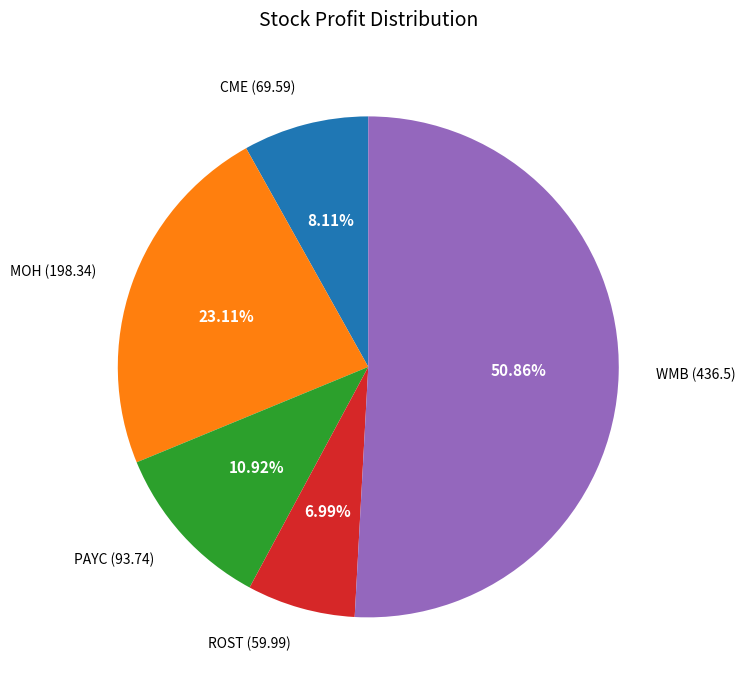

To the nearest percent, what is the difference between the MOH and CME slice percentages?

15%